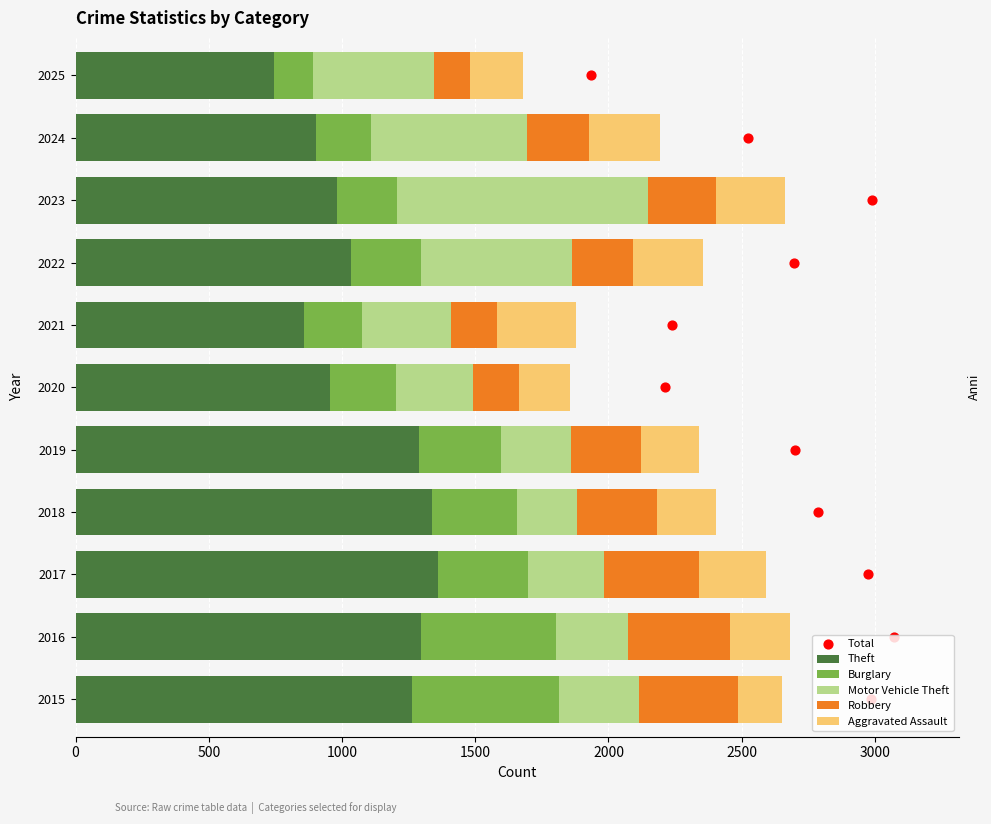

Is it true that Theft equals 903 at 2024?

True